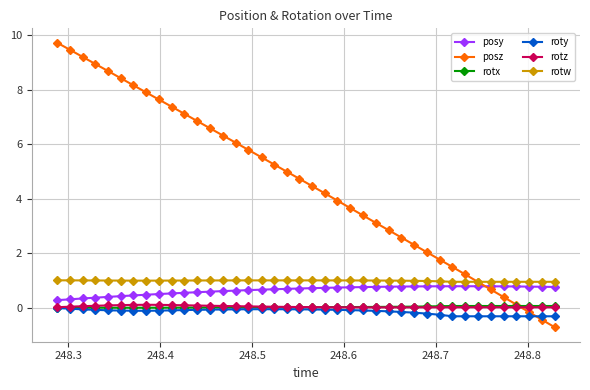

Does the chart display data point markers on the line(s)?

Yes